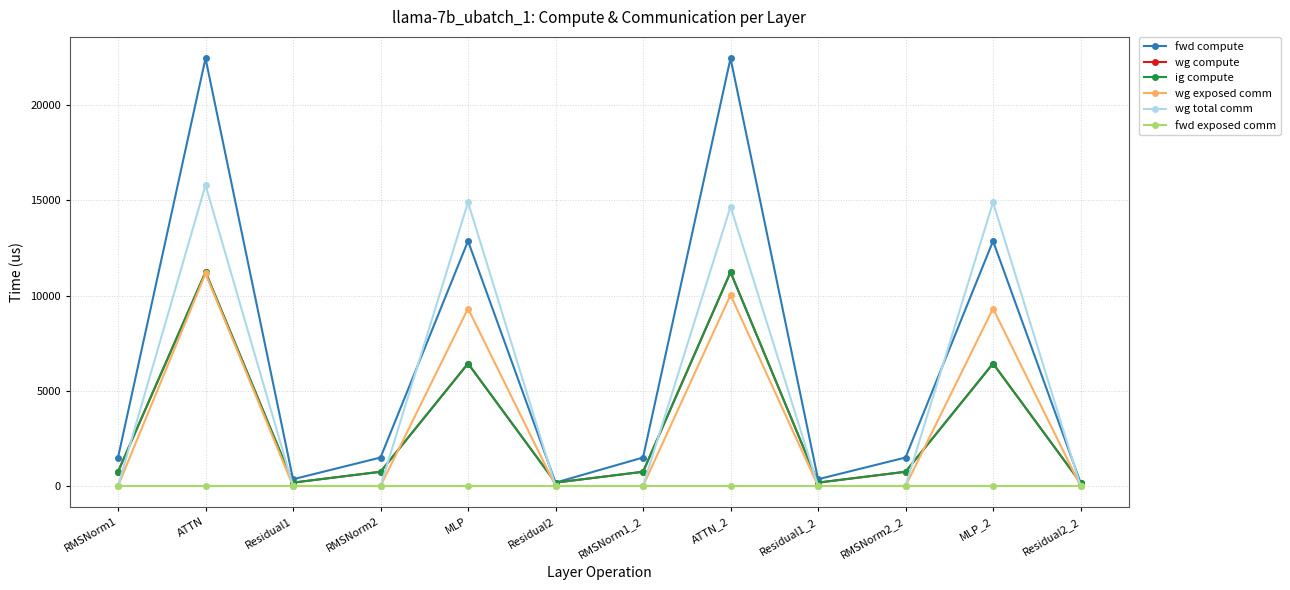

Reading left to right, transcribe all the data shown in this chart.

fwd compute: 1495.6	22471.0	354.2	1495.6	12870.2	177.1	1495.6	22471.0	354.2	1495.6	12870.2	177.1
wg compute: 747.8	11235.5	177.1	747.8	6435.1	177.1	747.8	11235.5	177.1	747.8	6435.1	177.1
ig compute: 747.8	11235.5	177.1	747.8	6435.1	177.1	747.8	11235.5	177.1	747.8	6435.1	177.1
wg exposed comm: 0.0	11165.1	0.0	0.0	9322.1	0.0	0.0	10035.6	0.0	0.0	9322.1	0.0
wg total comm: 0.0	15809.5	0.0	0.0	14903.8	0.0	0.0	14679.9	0.0	0.0	14903.8	0.0
fwd exposed comm: 0.0	0.0	0.0	0.0	0.0	0.0	0.0	0.0	0.0	0.0	0.0	0.0